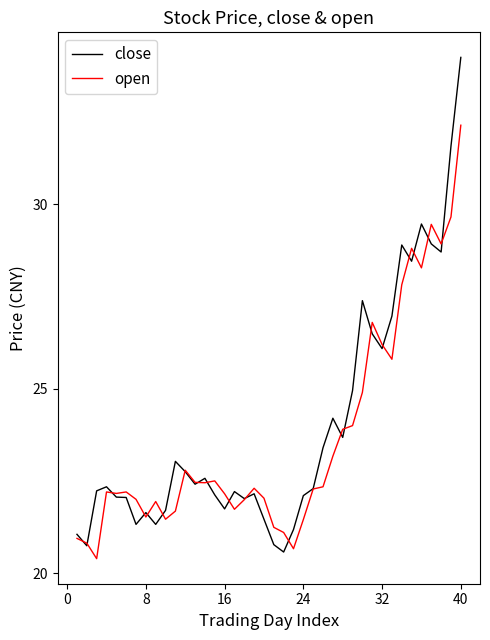

Does the chart have visible grid lines?

No